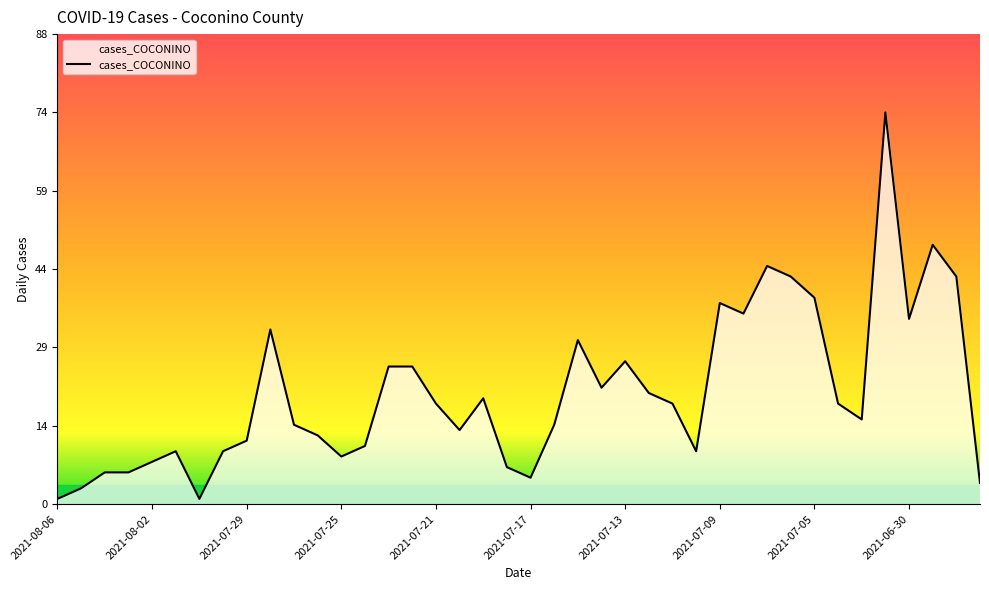

What is the greatest value displayed?

74